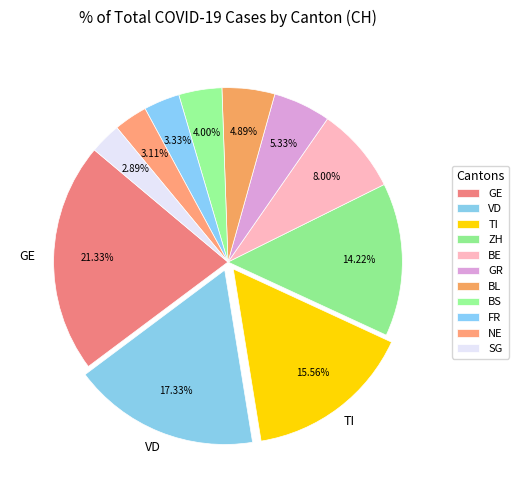

Count the number of slices in the pie.

11